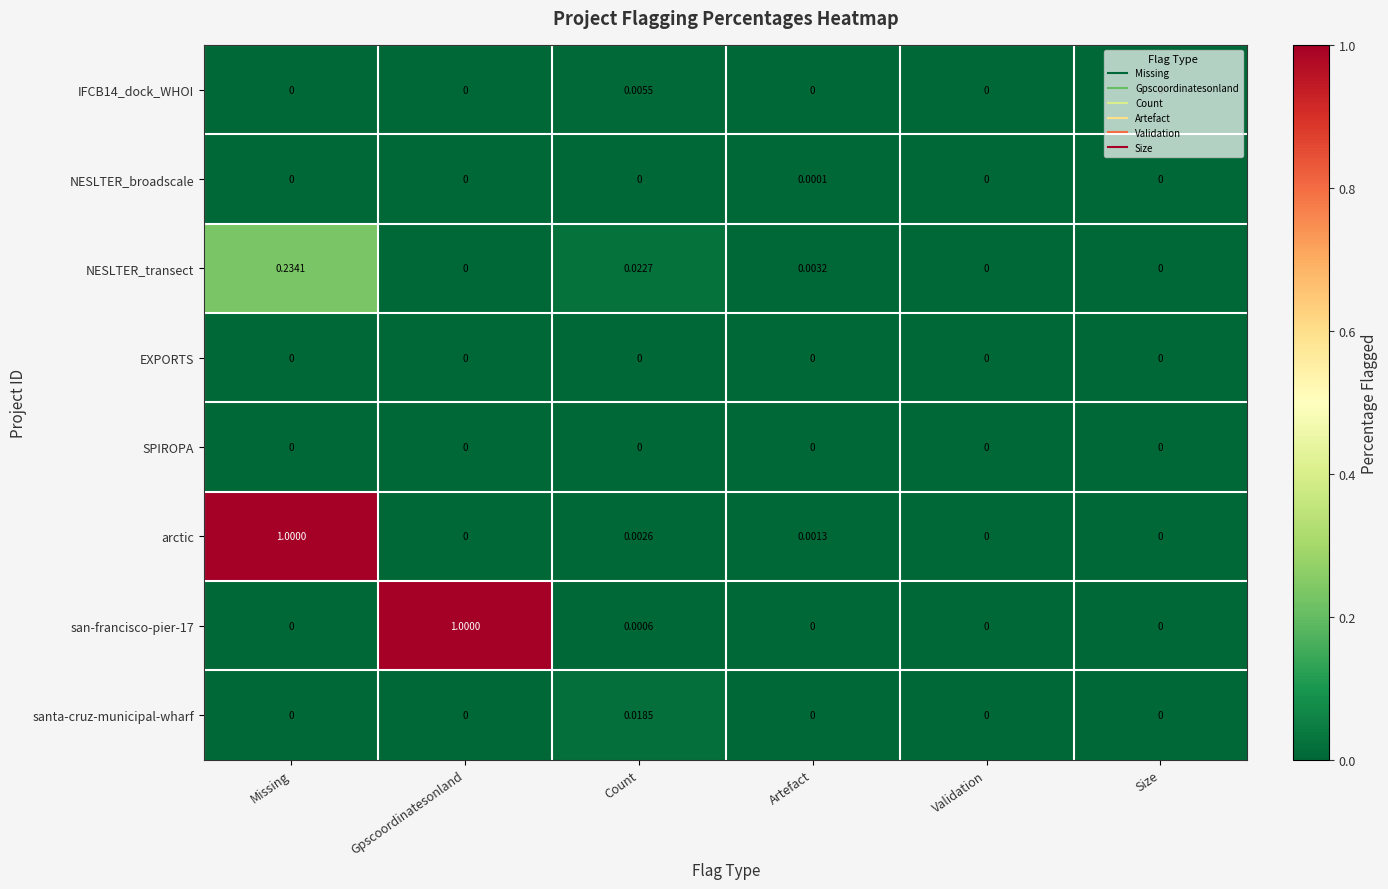

How many series are shown in this chart?

8